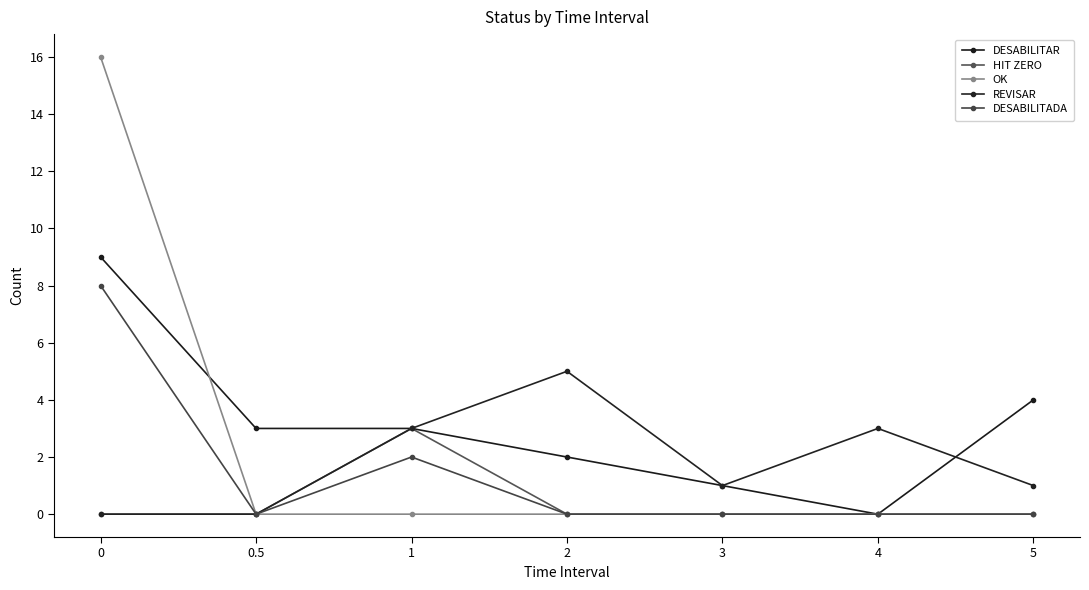

What is the sum of the REVISAR values at 1 and 3?

4